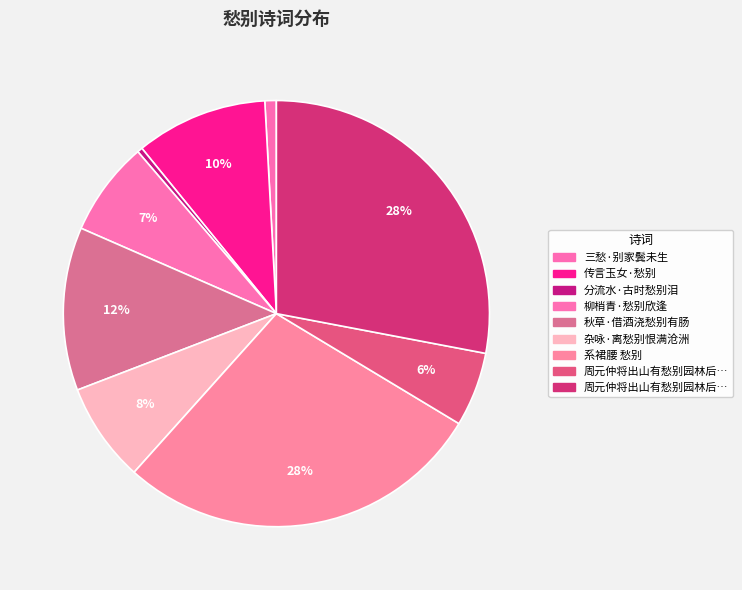

Does any single category account for the majority?

No